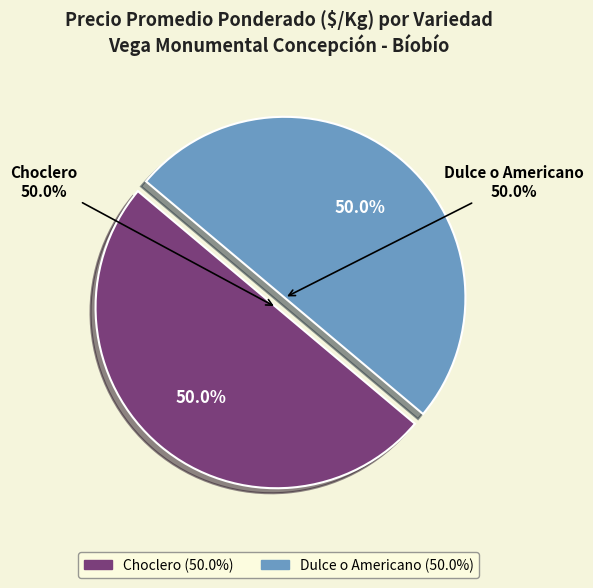

What is the change in value from Choclero to Dulce o Americano?

+257